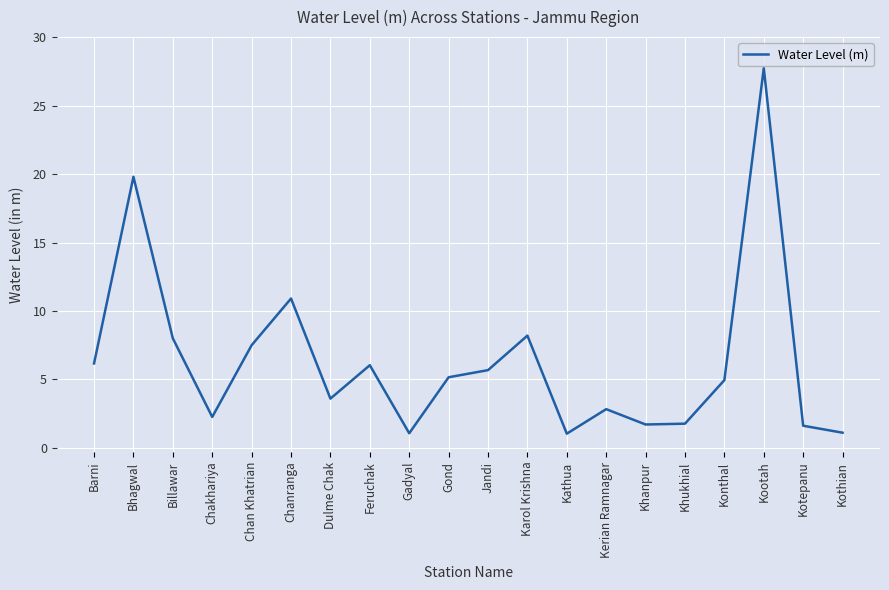

What position from the right is Chan Khatrian?

16